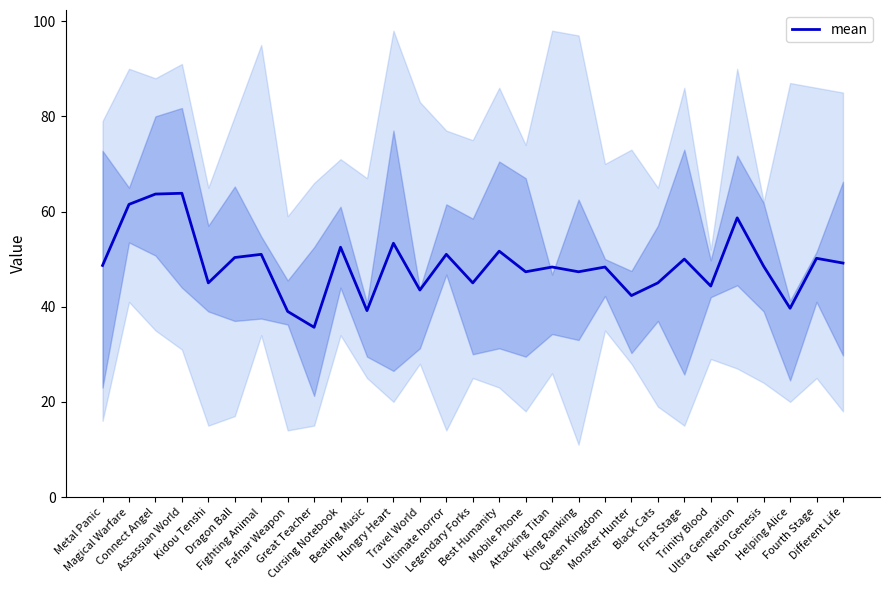

The chart shows a value of 91.7 at Best Humanity. True or false?

False